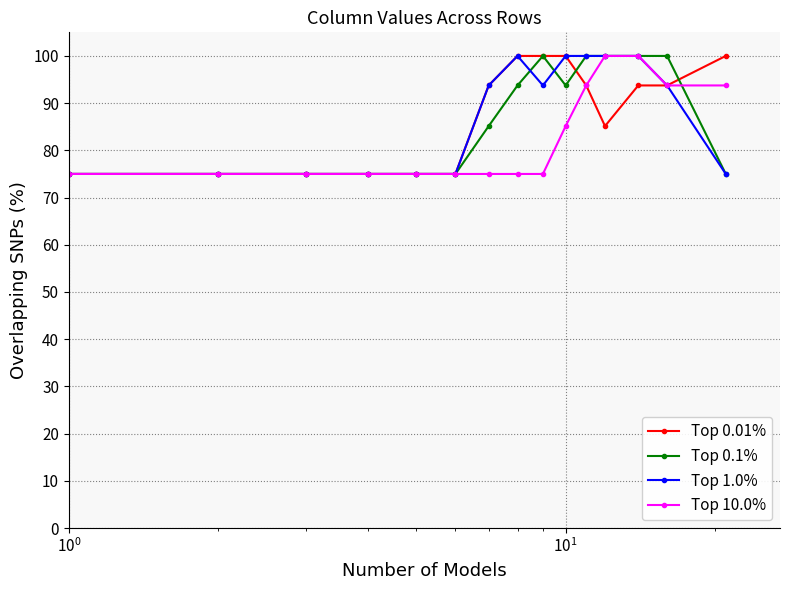

At how many categories does at least one series exceed 91?

9